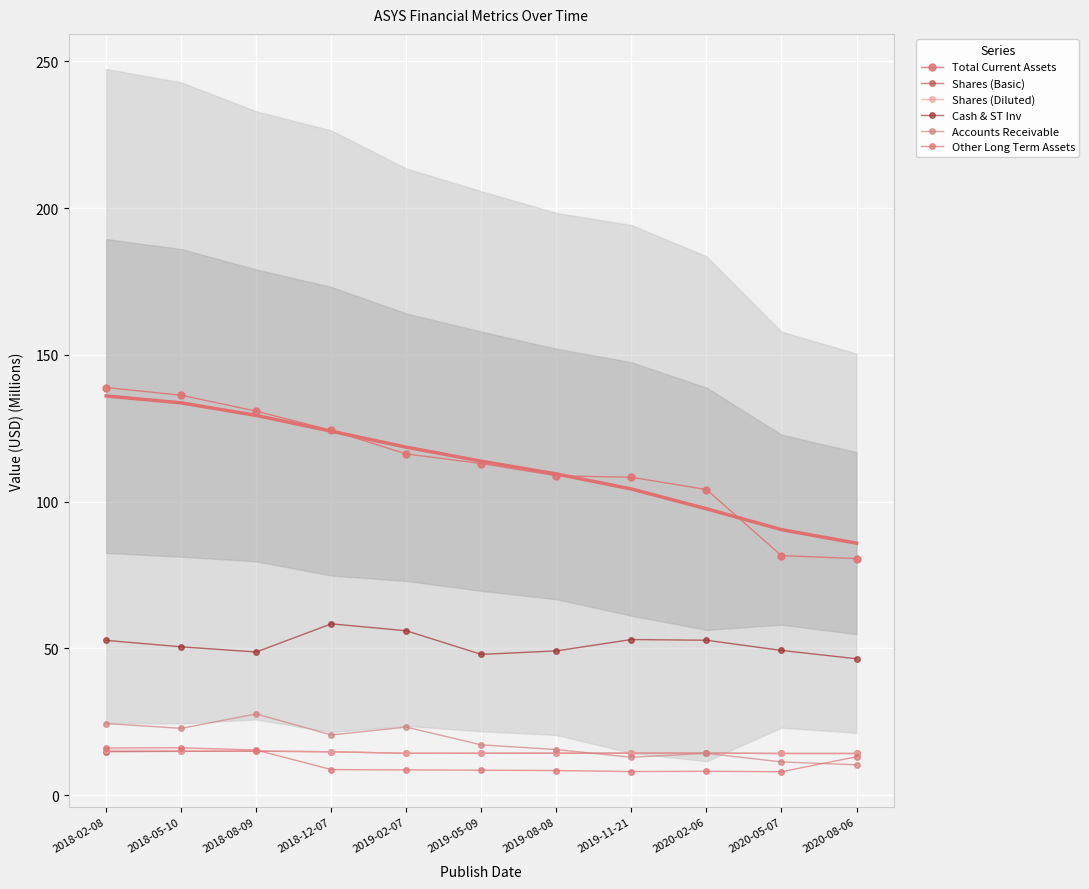

Which series has the largest total across all categories?

Total Current Assets